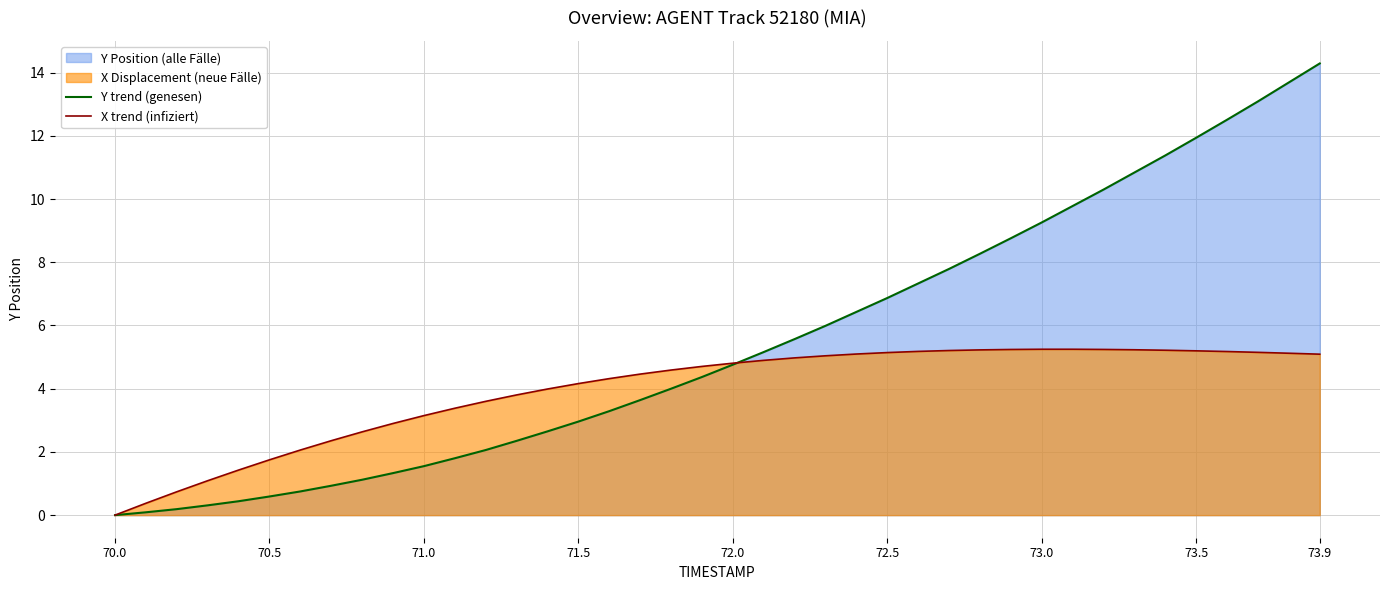

Which series has the largest range (max minus min)?

Y trend (genesen)